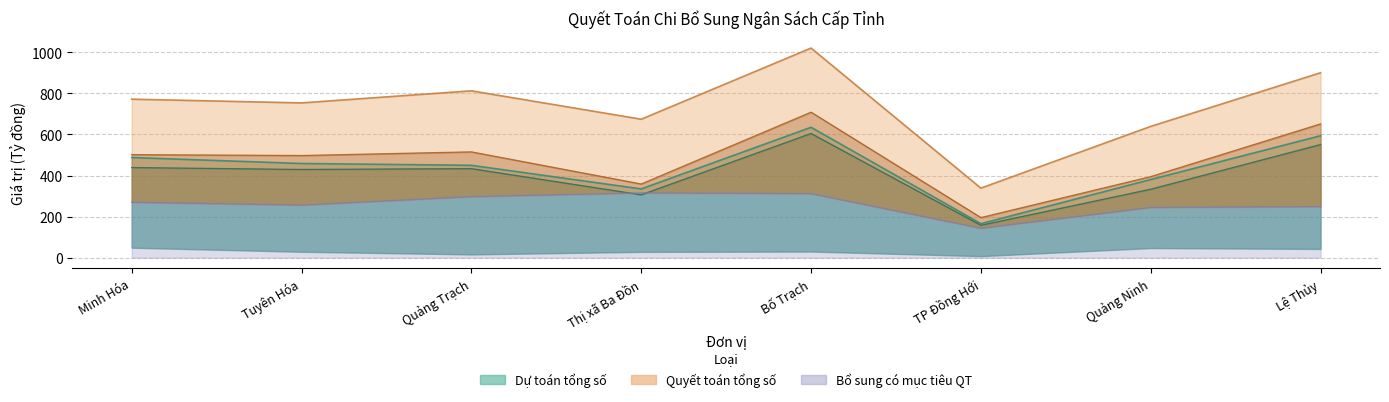

What is the difference between the highest and lowest values at Lệ Thủy?

651.6